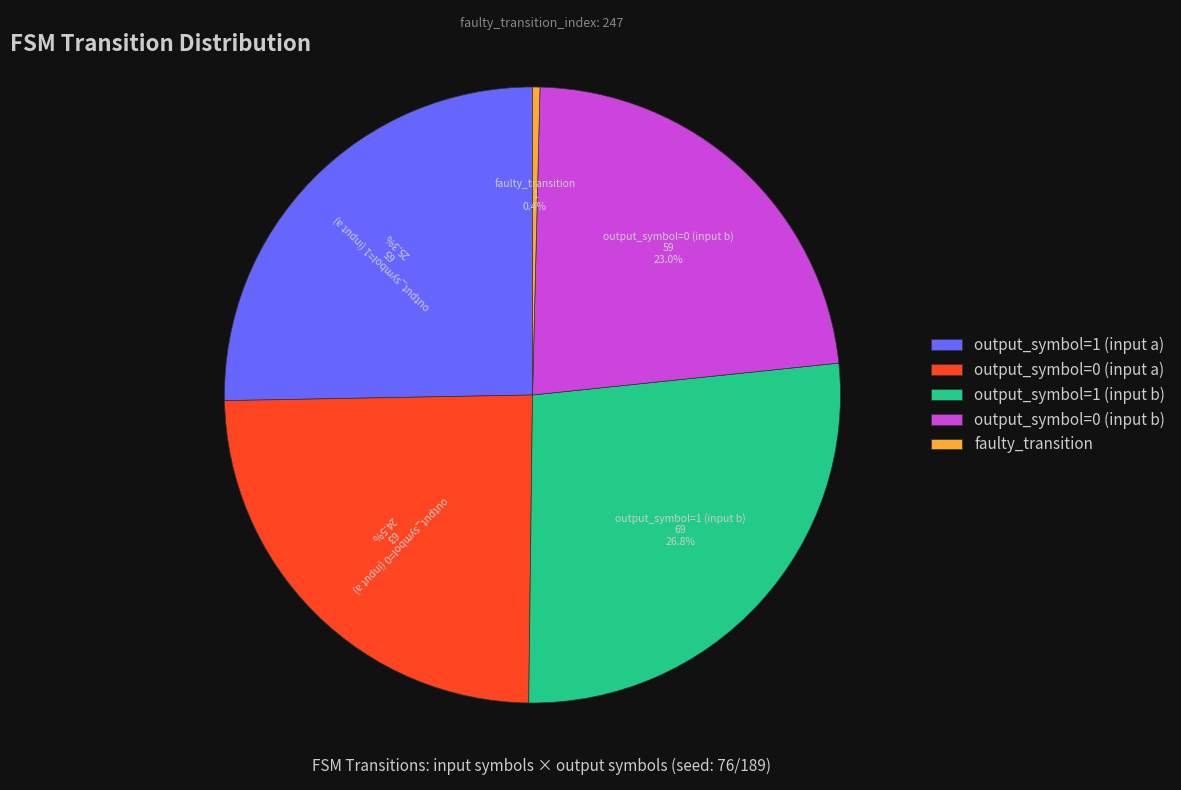

Which slice is the largest?

output_symbol=1 (input b)